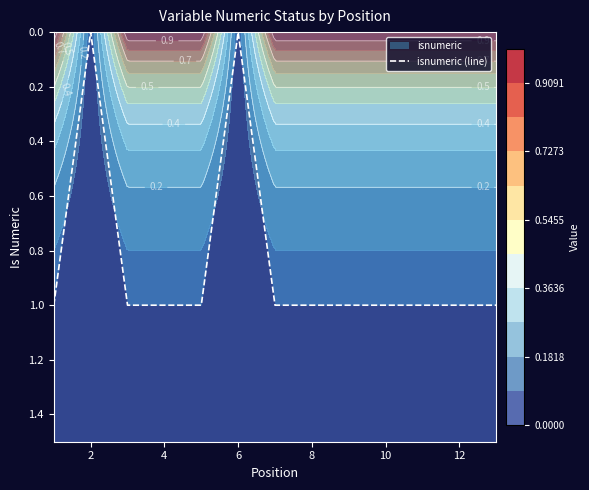

The chart shows a value of 1 at 12. True or false?

True